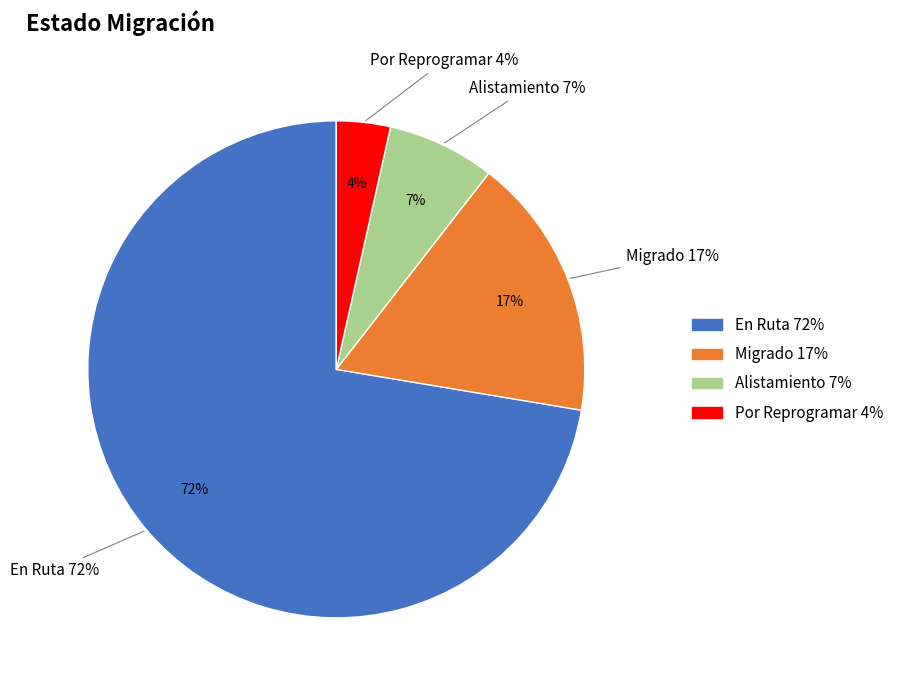

Does En Ruta represent more than half of the total?

Yes